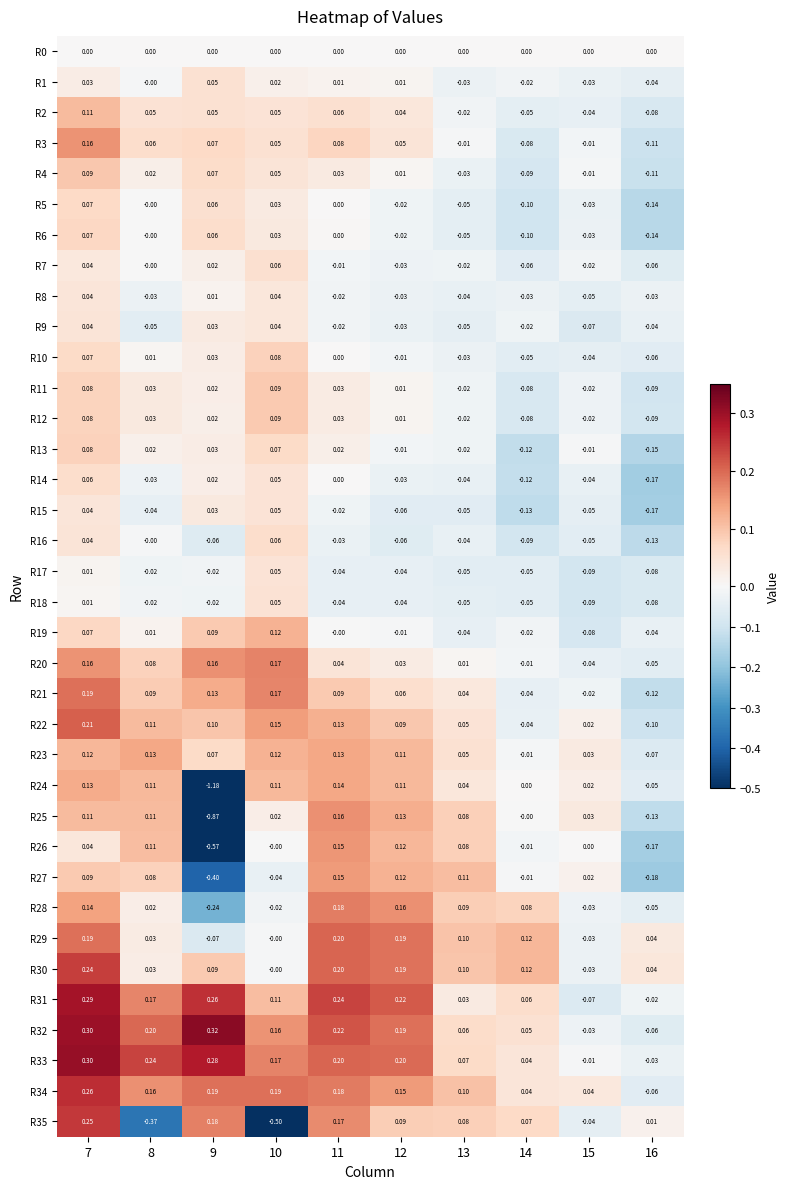

Is the value of R0 at 16 greater than the value of R28 at 16?

Yes